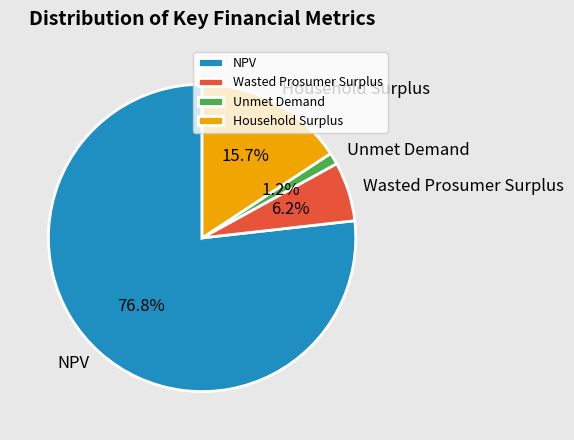

What portion of the pie excludes Wasted Prosumer Surplus?

93.8%